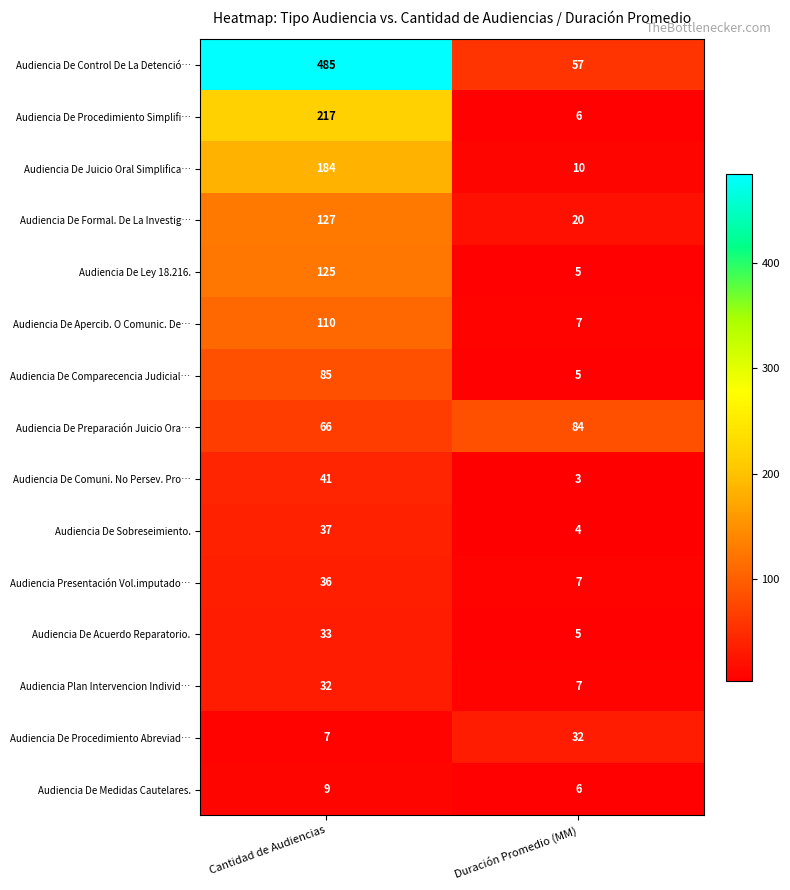

What is the smallest value displayed?

3